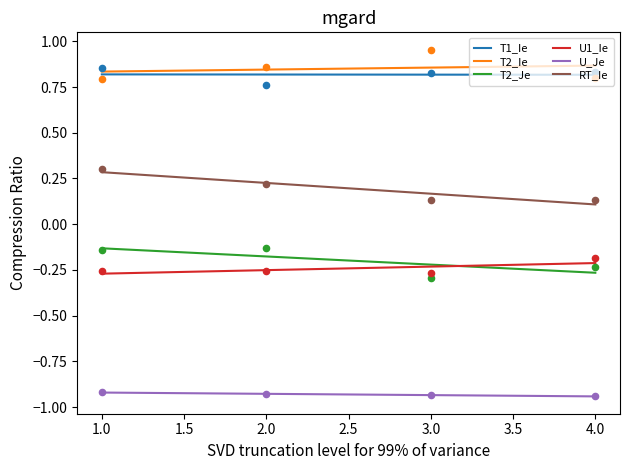

Which series reaches the maximum Y coordinate?

T2_Ie